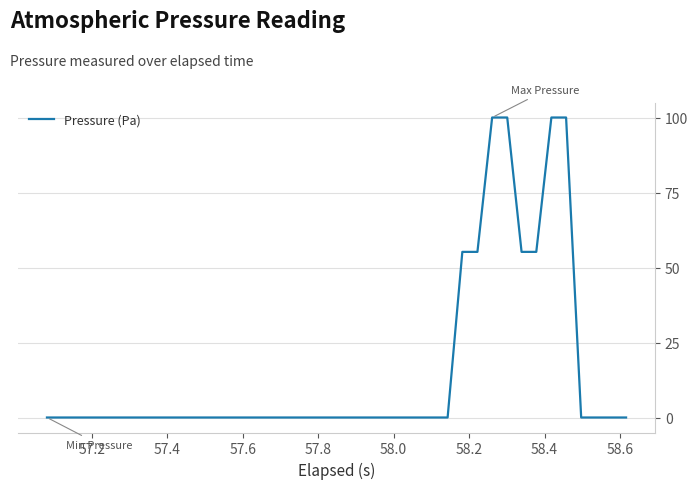

What is the difference between the maximum and minimum values?

100.0